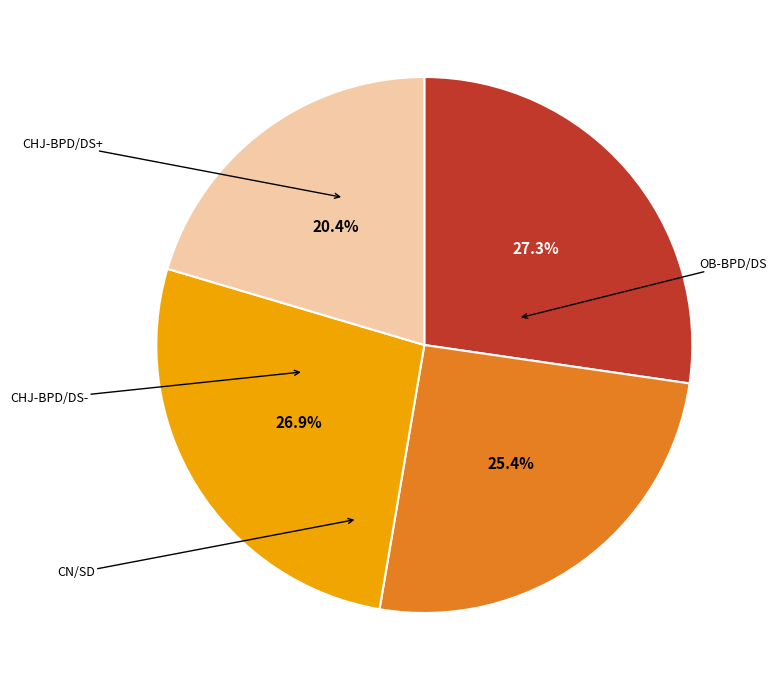

Does any single category account for the majority?

No